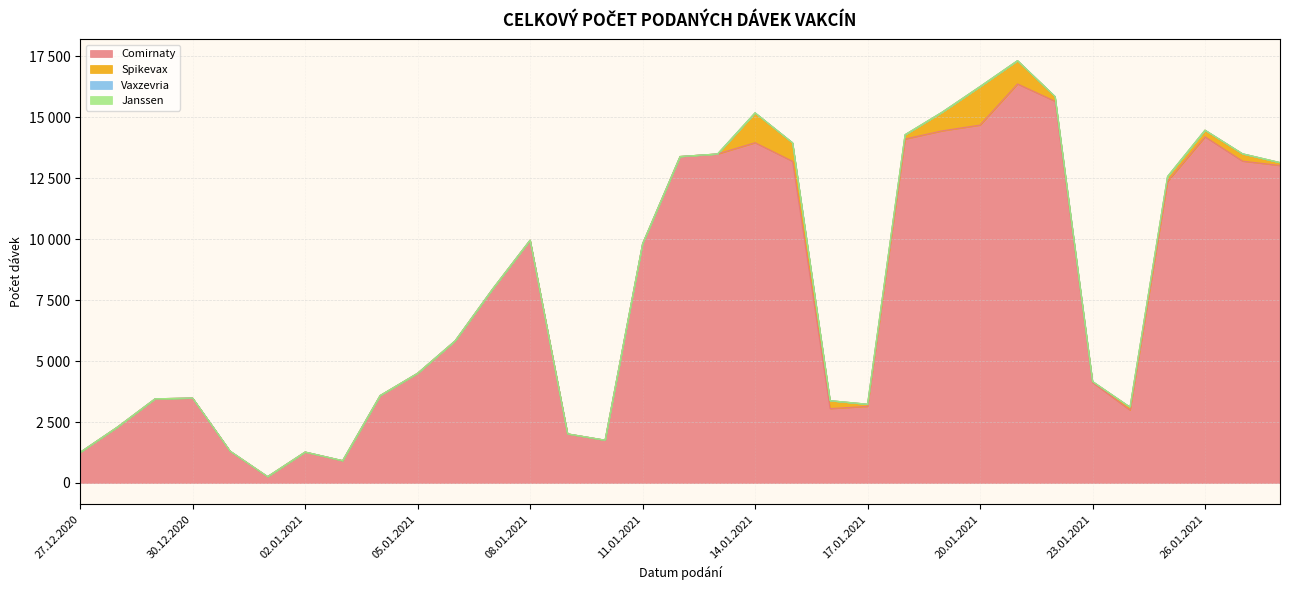

Reading right to left, list all the values displayed in this chart.

Comirnaty: 28.01.2021=13019	27.01.2021=13197	26.01.2021=14194	25.01.2021=12367	24.01.2021=2986	23.01.2021=4120	22.01.2021=15652	21.01.2021=16361	20.01.2021=14675	19.01.2021=14441	18.01.2021=14103	17.01.2021=3141	16.01.2021=3050	15.01.2021=13190	14.01.2021=13952	13.01.2021=13491	12.01.2021=13386	11.01.2021=9809	10.01.2021=1755	09.01.2021=2013	08.01.2021=9956	07.01.2021=7952	06.01.2021=5826	05.01.2021=4498	04.01.2021=3584	03.01.2021=915	02.01.2021=1269	01.01.2021=261	31.12.2020=1305	30.12.2020=3481	29.12.2020=3453	28.12.2020=2299	27.12.2020=1256
Spikevax: 28.01.2021=119	27.01.2021=302	26.01.2021=273	25.01.2021=197	24.01.2021=124	23.01.2021=41	22.01.2021=195	21.01.2021=957	20.01.2021=1580	19.01.2021=774	18.01.2021=177	17.01.2021=89	16.01.2021=326	15.01.2021=759	14.01.2021=1226	13.01.2021=0	12.01.2021=0	11.01.2021=0	10.01.2021=0	09.01.2021=0	08.01.2021=0	07.01.2021=0	06.01.2021=0	05.01.2021=0	04.01.2021=0	03.01.2021=0	02.01.2021=0	01.01.2021=0	31.12.2020=0	30.12.2020=0	29.12.2020=0	28.12.2020=0	27.12.2020=0
Vaxzevria: 28.01.2021=0	27.01.2021=0	26.01.2021=0	25.01.2021=0	24.01.2021=0	23.01.2021=0	22.01.2021=0	21.01.2021=0	20.01.2021=0	19.01.2021=0	18.01.2021=0	17.01.2021=0	16.01.2021=0	15.01.2021=0	14.01.2021=0	13.01.2021=0	12.01.2021=0	11.01.2021=0	10.01.2021=0	09.01.2021=0	08.01.2021=0	07.01.2021=0	06.01.2021=0	05.01.2021=0	04.01.2021=0	03.01.2021=0	02.01.2021=0	01.01.2021=0	31.12.2020=0	30.12.2020=0	29.12.2020=0	28.12.2020=0	27.12.2020=0
Janssen: 28.01.2021=0	27.01.2021=0	26.01.2021=0	25.01.2021=0	24.01.2021=0	23.01.2021=0	22.01.2021=0	21.01.2021=0	20.01.2021=0	19.01.2021=0	18.01.2021=0	17.01.2021=0	16.01.2021=0	15.01.2021=0	14.01.2021=0	13.01.2021=0	12.01.2021=0	11.01.2021=0	10.01.2021=0	09.01.2021=0	08.01.2021=0	07.01.2021=0	06.01.2021=0	05.01.2021=0	04.01.2021=0	03.01.2021=0	02.01.2021=0	01.01.2021=0	31.12.2020=0	30.12.2020=0	29.12.2020=0	28.12.2020=0	27.12.2020=0